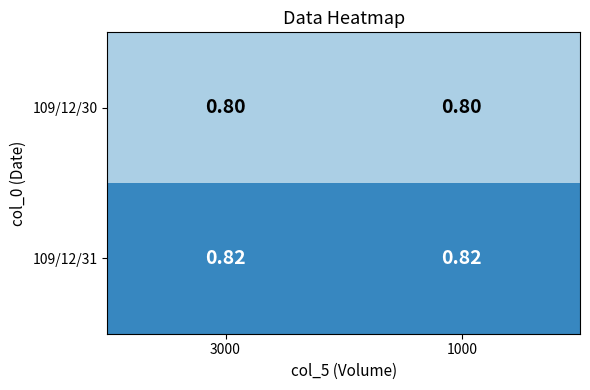

Is the value of 109/12/31 at 1000 greater than the value of 109/12/30 at 3000?

Yes